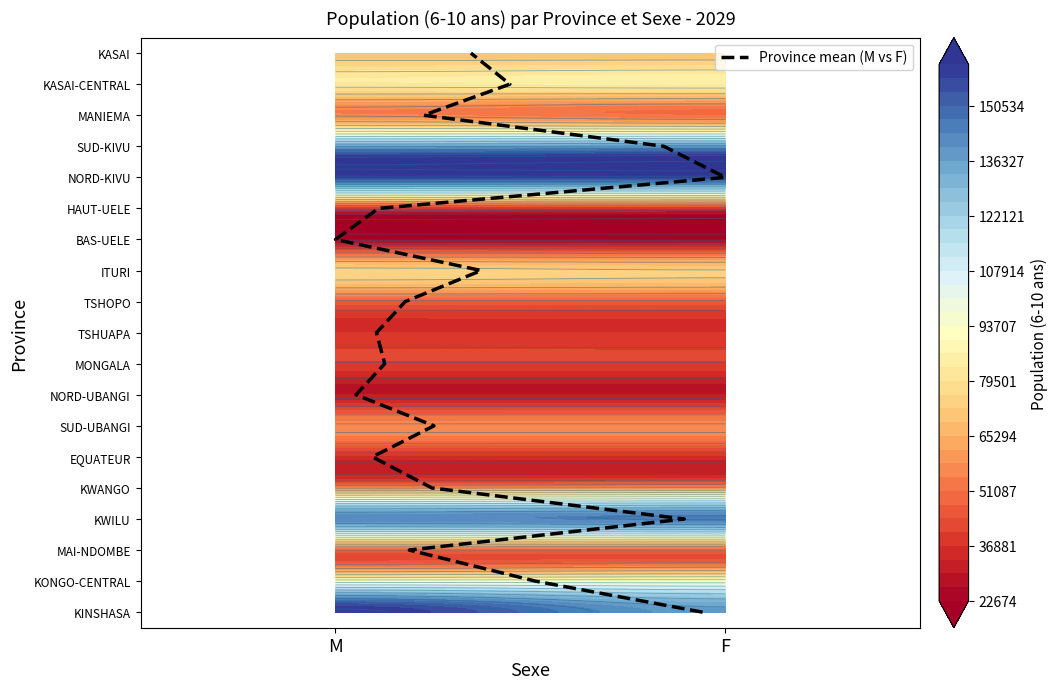

What is the difference between the second highest and second lowest values?

16